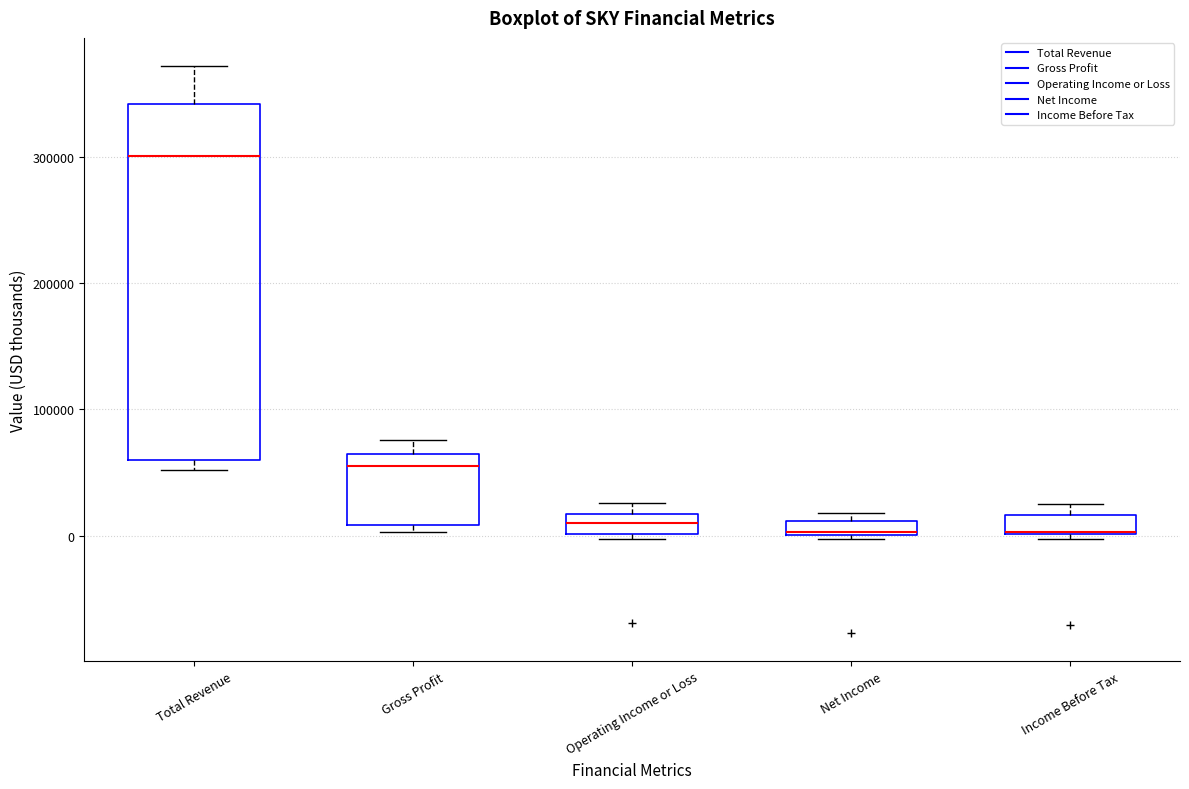

Where does the median line of the box for Operating Income or Loss sit on the y-axis? The values are not printed on the chart, so give them approximately, as read against the axis.

10000